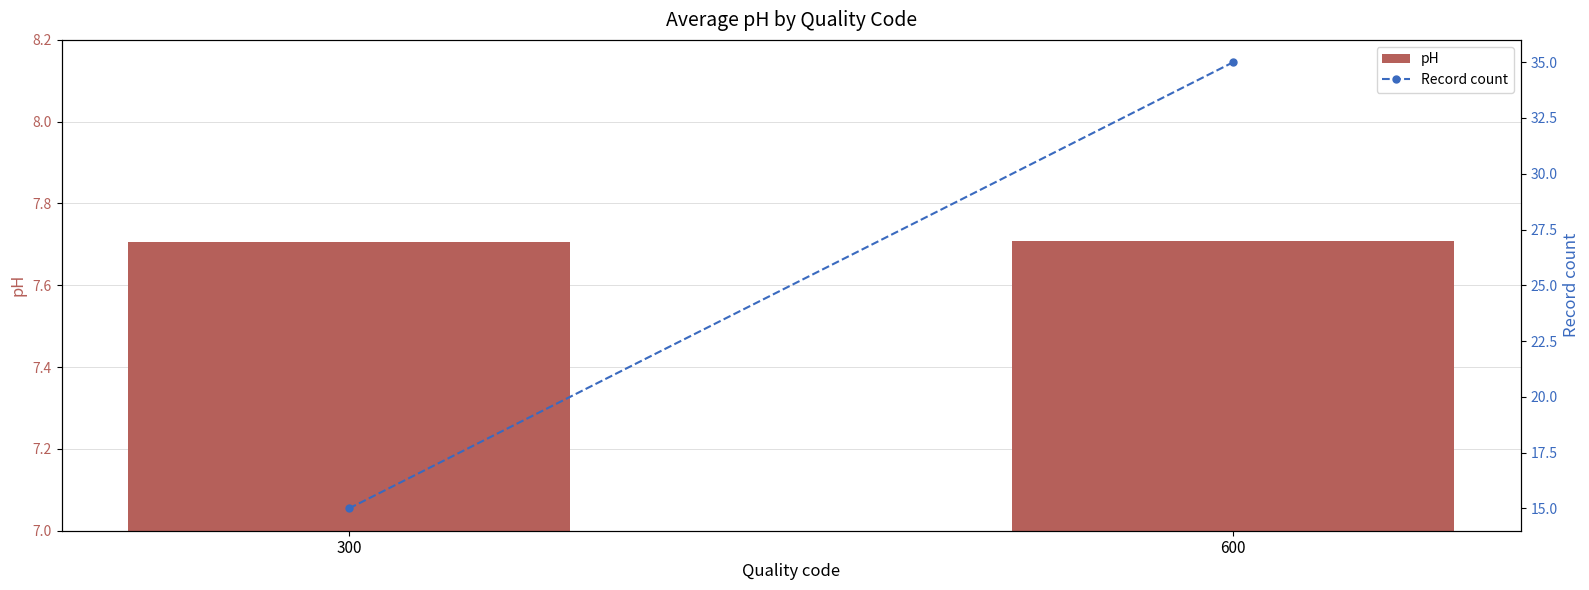

List the series in order of their peak value, lowest first.

pH, Record count